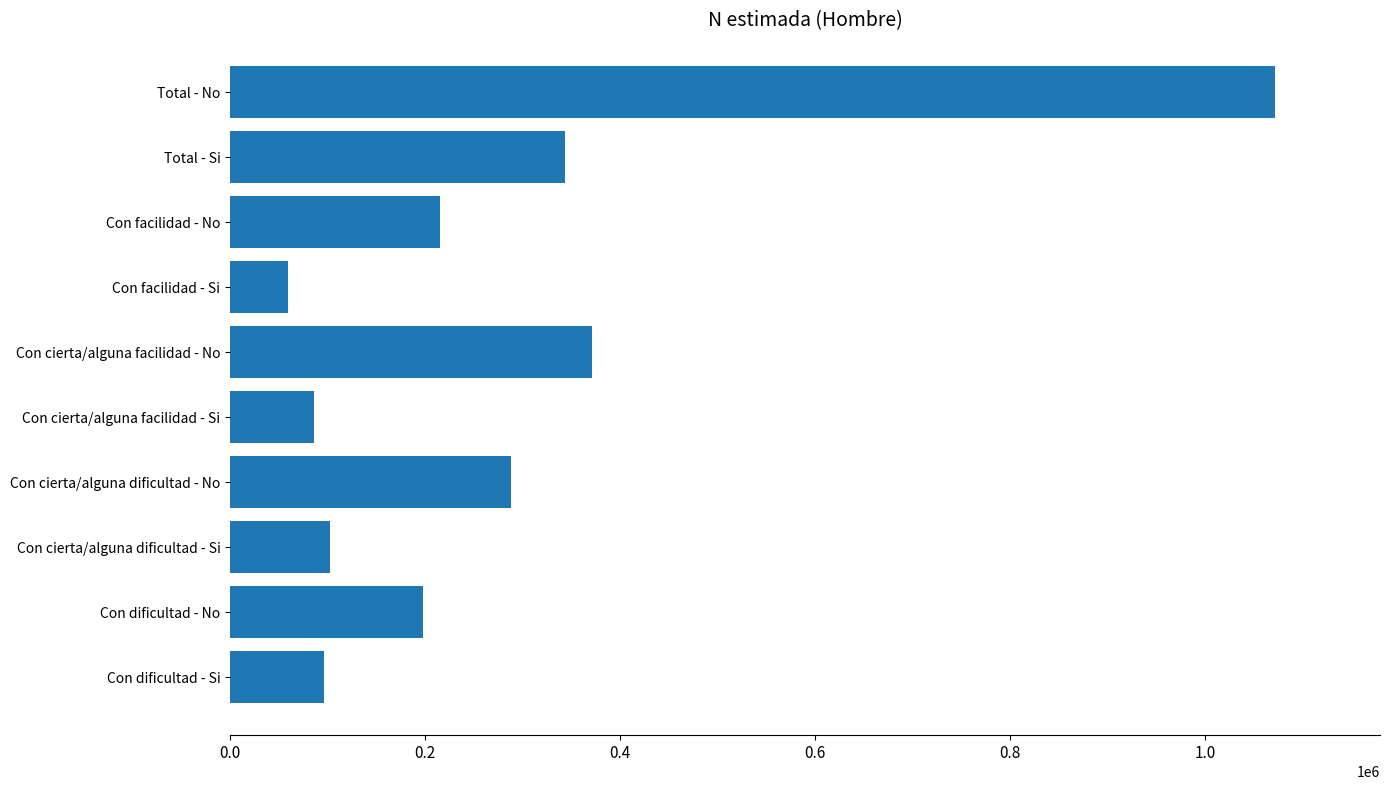

What is the approximate value at Con dificultad - Si?

95778